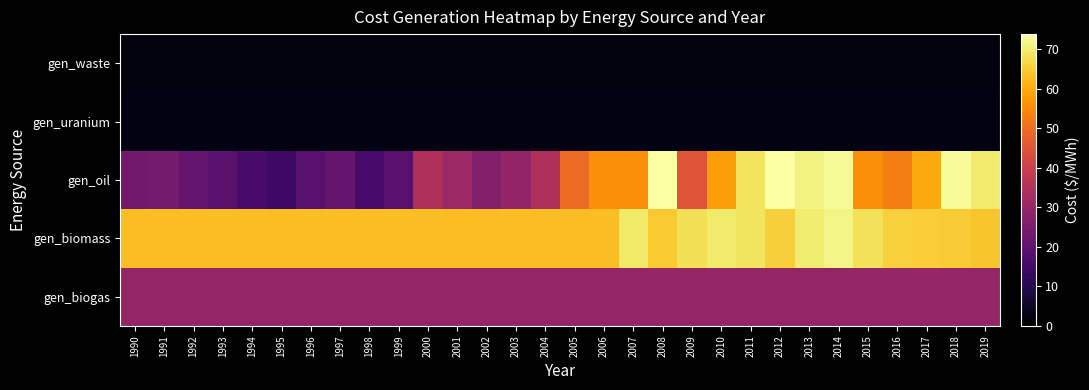

Which label corresponds to the smallest value in the chart?

1990